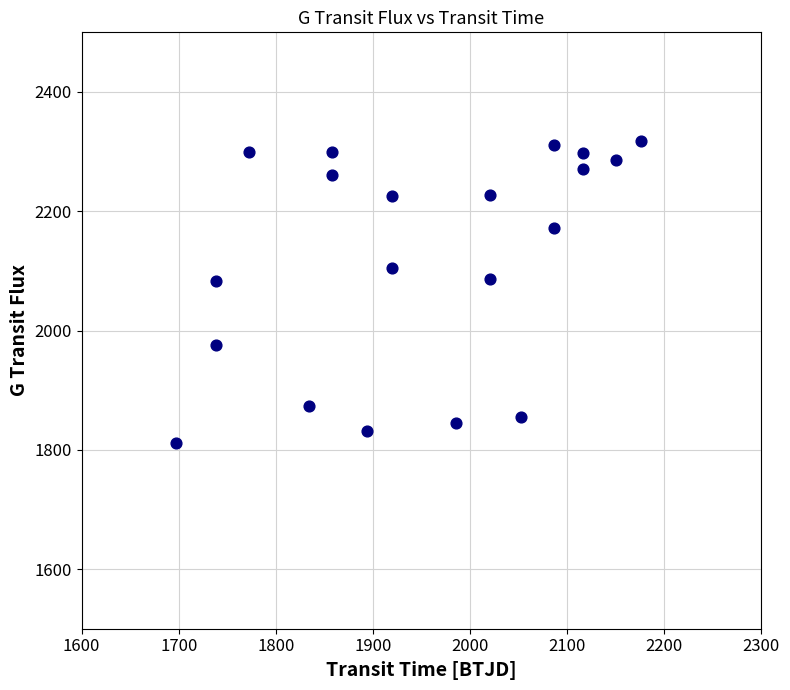

What is the range of Y values (max minus min)?

506.6